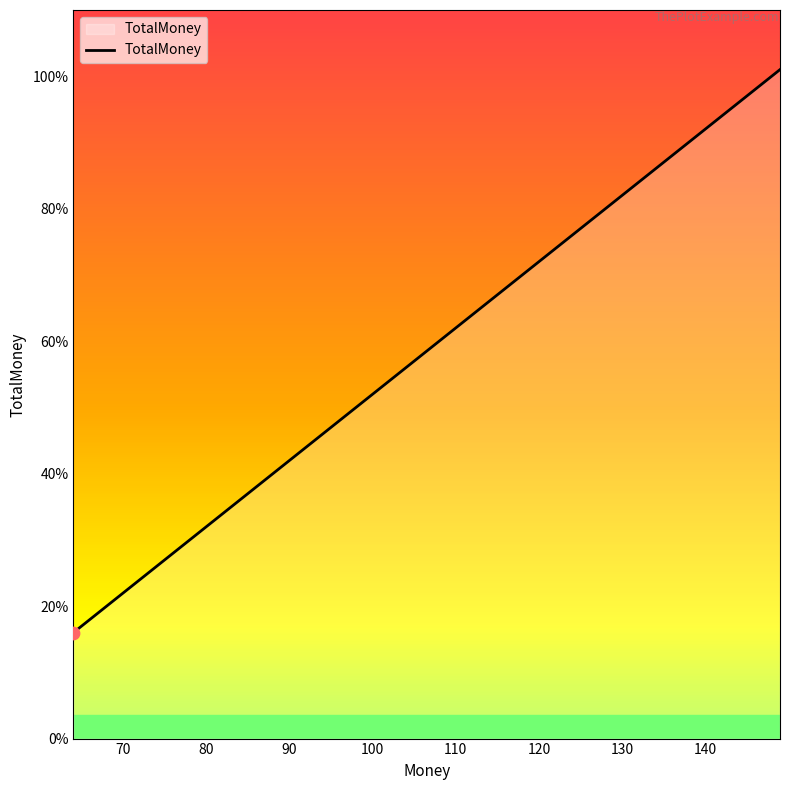

True or false: there are more than 0 points higher than both neighbors.

False